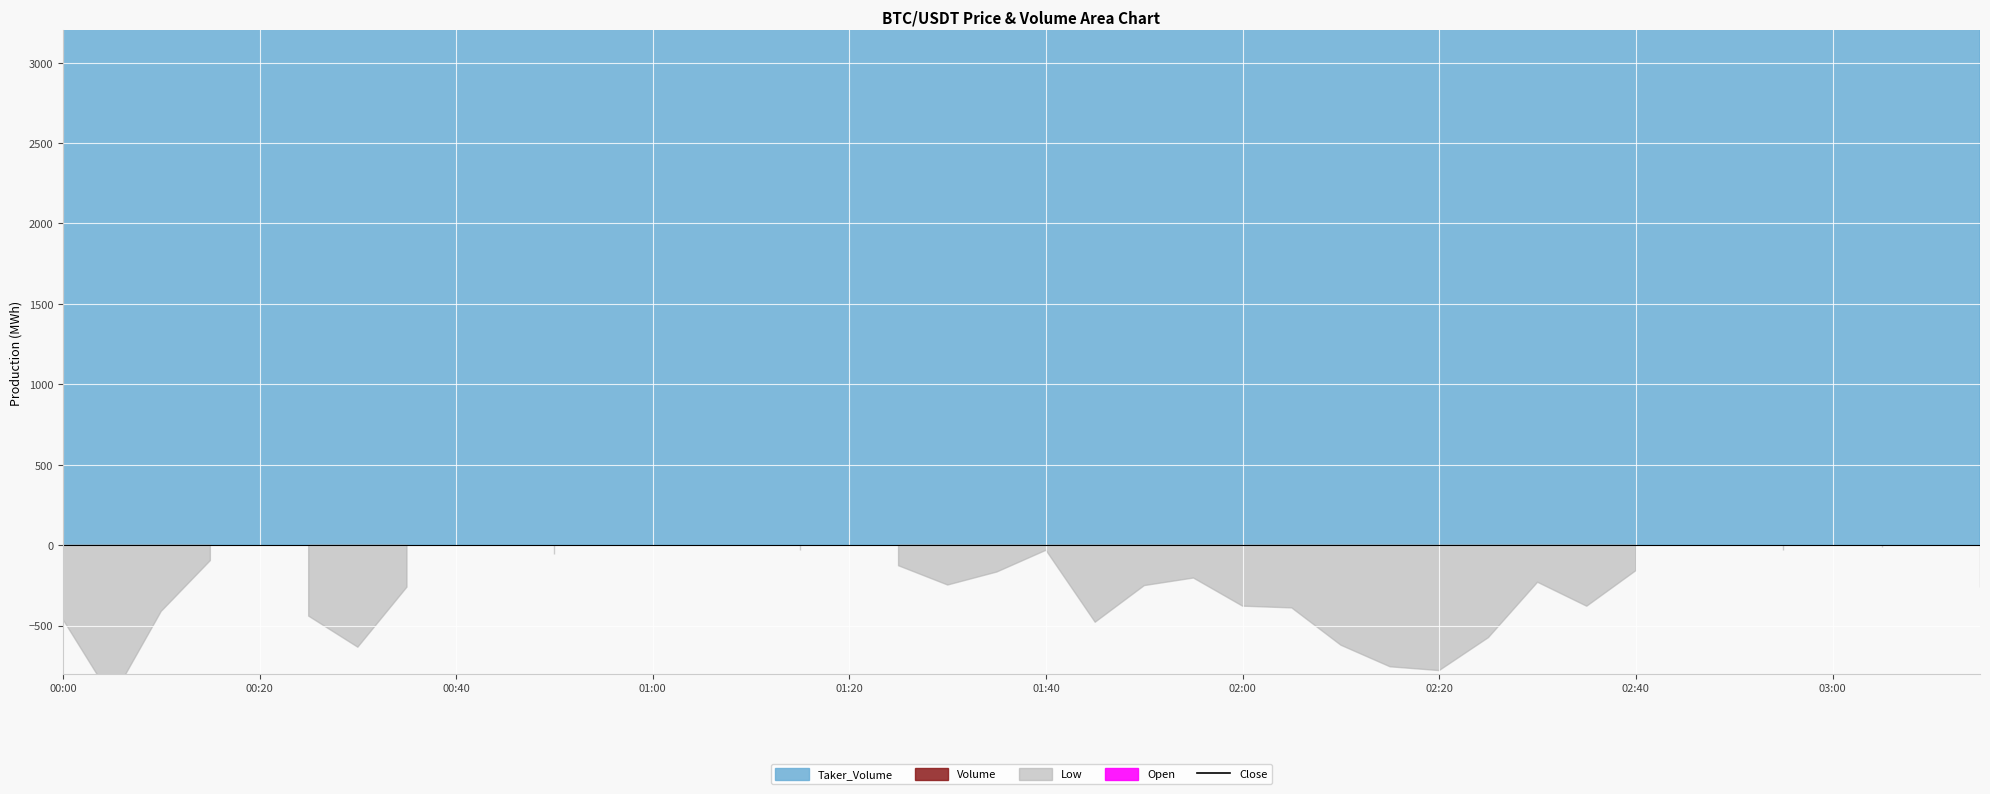

Is it true that the value at 02:00 is 280688.1?

True